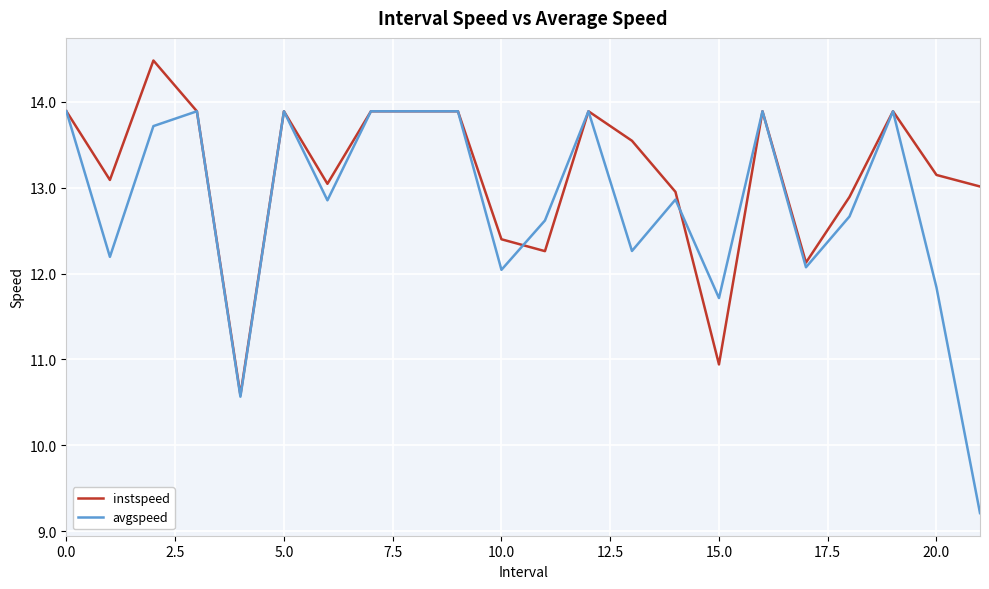

List the series in order of their peak value, lowest first.

avgspeed, instspeed